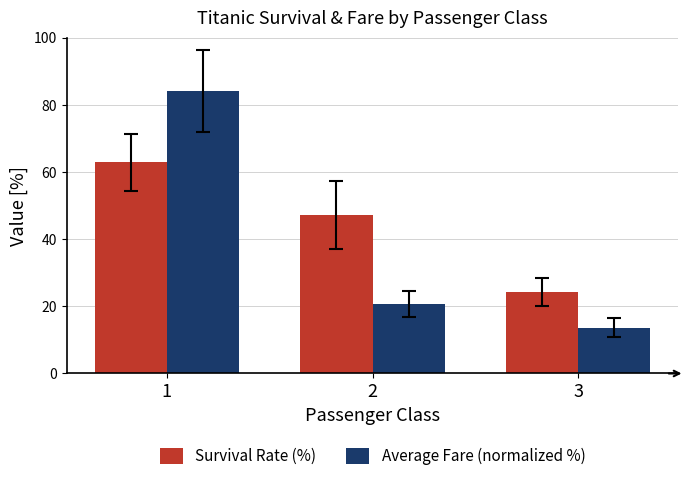

At how many categories does at least one series exceed 26?

2